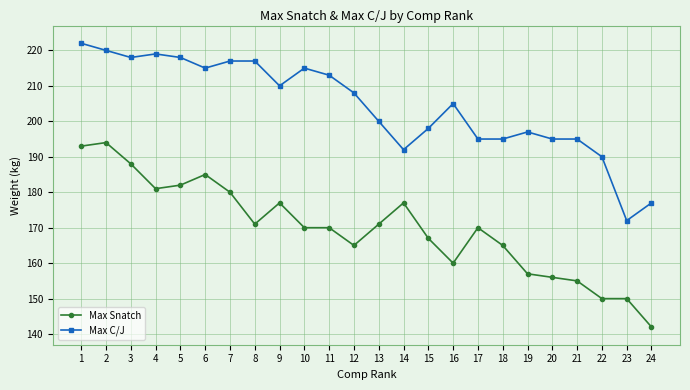

Is this an area chart (filled region under the line)?

No